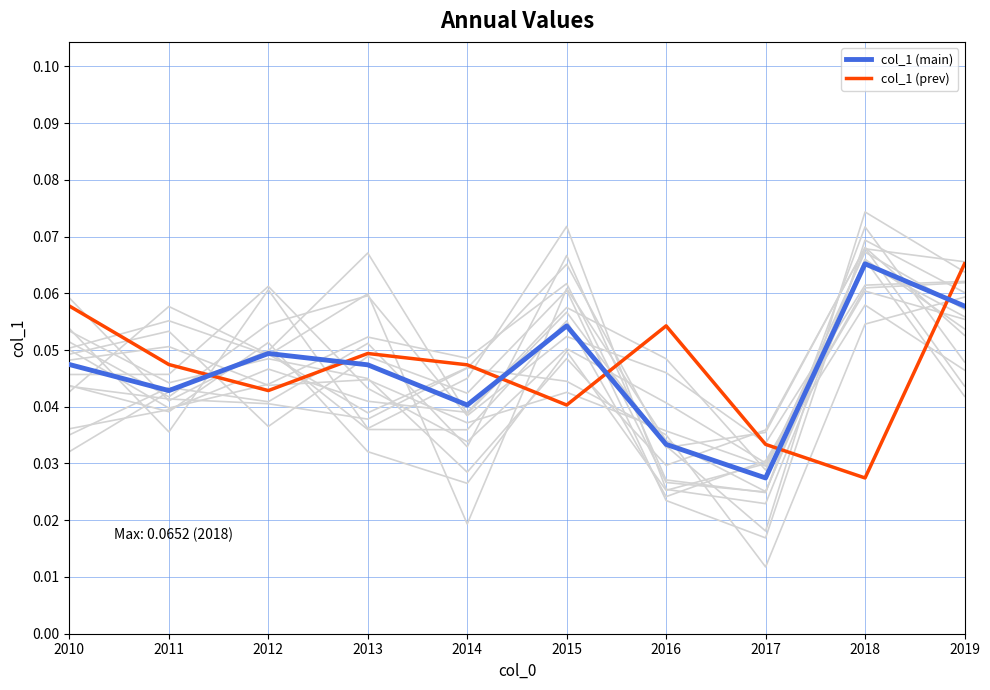

Is it true that col_1 (prev) equals 0.1 at 2019?

True